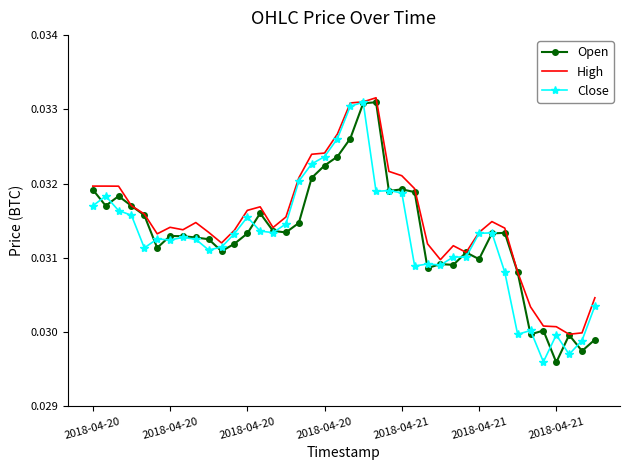

What are all the series names shown in the legend?

Open, High, Close